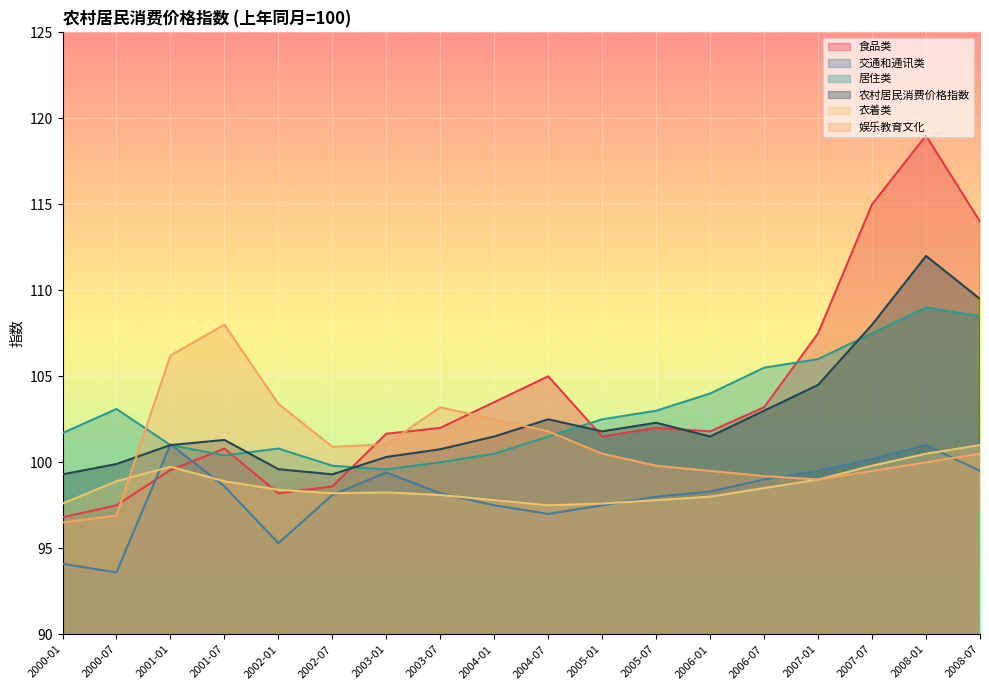

Reading right to left, what are all the values shown in this chart?

食品类: 2008-07=114.0	2008-01=119.0	2007-07=115.0	2007-01=107.5	2006-07=103.2	2006-01=101.8	2005-07=102.0	2005-01=101.5	2004-07=105.0	2004-01=103.5	2003-07=102.0	2003-01=101.7	2002-07=98.6	2002-01=98.2	2001-07=100.8	2001-01=99.5	2000-07=97.5	2000-01=96.8
交通和通讯类: 2008-07=99.5	2008-01=101.0	2007-07=100.2	2007-01=99.5	2006-07=99.0	2006-01=98.3	2005-07=98.0	2005-01=97.5	2004-07=97.0	2004-01=97.5	2003-07=98.2	2003-01=99.4	2002-07=98.1	2002-01=95.3	2001-07=98.6	2001-01=101.0	2000-07=93.6	2000-01=94.1
居住类: 2008-07=108.5	2008-01=109.0	2007-07=107.5	2007-01=106.0	2006-07=105.5	2006-01=104.0	2005-07=103.0	2005-01=102.5	2004-07=101.5	2004-01=100.5	2003-07=100.0	2003-01=99.6	2002-07=99.8	2002-01=100.8	2001-07=100.4	2001-01=101.0	2000-07=103.1	2000-01=101.7
农村居民消费价格指数: 2008-07=109.5	2008-01=112.0	2007-07=108.0	2007-01=104.5	2006-07=103.0	2006-01=101.5	2005-07=102.3	2005-01=101.8	2004-07=102.5	2004-01=101.5	2003-07=100.8	2003-01=100.3	2002-07=99.3	2002-01=99.6	2001-07=101.3	2001-01=101.0	2000-07=99.9	2000-01=99.3
衣着类: 2008-07=101.0	2008-01=100.5	2007-07=99.8	2007-01=99.0	2006-07=98.5	2006-01=98.0	2005-07=97.8	2005-01=97.6	2004-07=97.5	2004-01=97.8	2003-07=98.1	2003-01=98.2	2002-07=98.2	2002-01=98.4	2001-07=98.9	2001-01=99.7	2000-07=98.9	2000-01=97.6
娱乐教育文化: 2008-07=100.5	2008-01=100.0	2007-07=99.5	2007-01=99.0	2006-07=99.2	2006-01=99.5	2005-07=99.8	2005-01=100.5	2004-07=101.8	2004-01=102.5	2003-07=103.2	2003-01=101.0	2002-07=100.9	2002-01=103.4	2001-07=108.0	2001-01=106.2	2000-07=96.9	2000-01=96.5